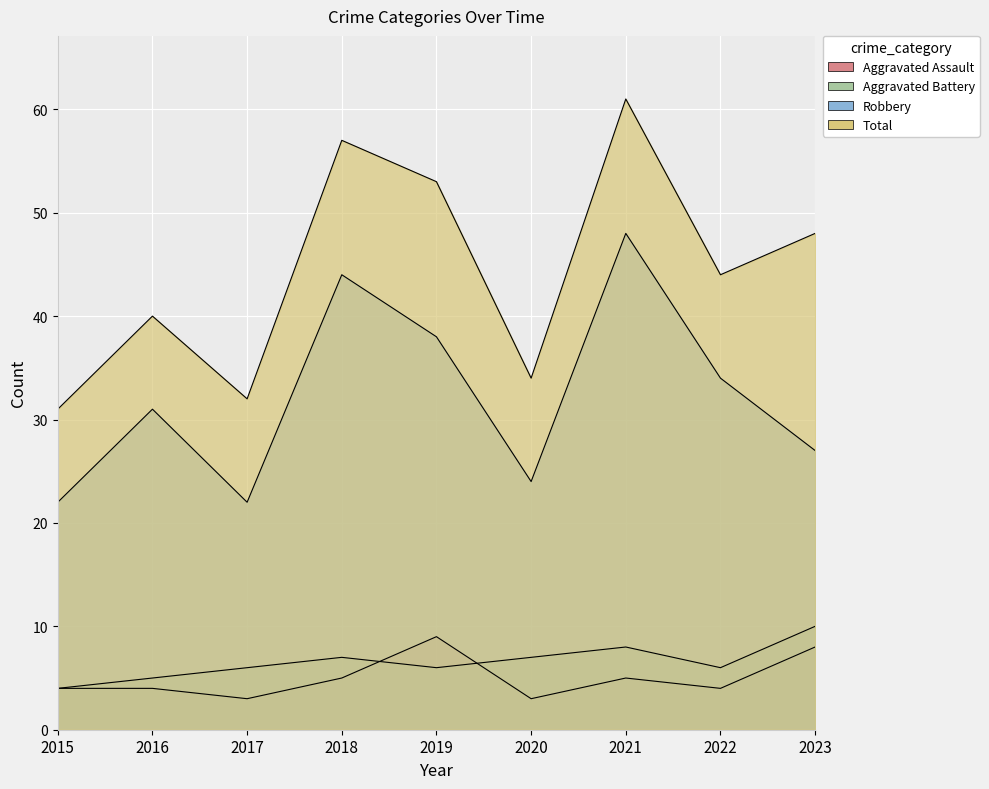

Which series changed the most between 2015 and 2023?

Total